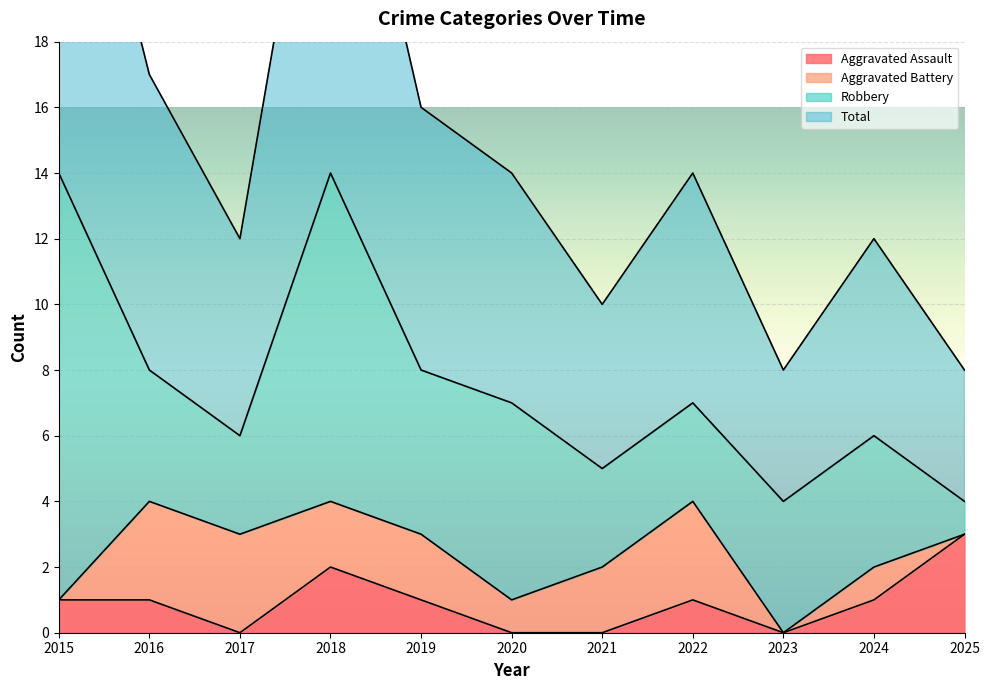

True or false: Total has a value of 2 at 2023.

False